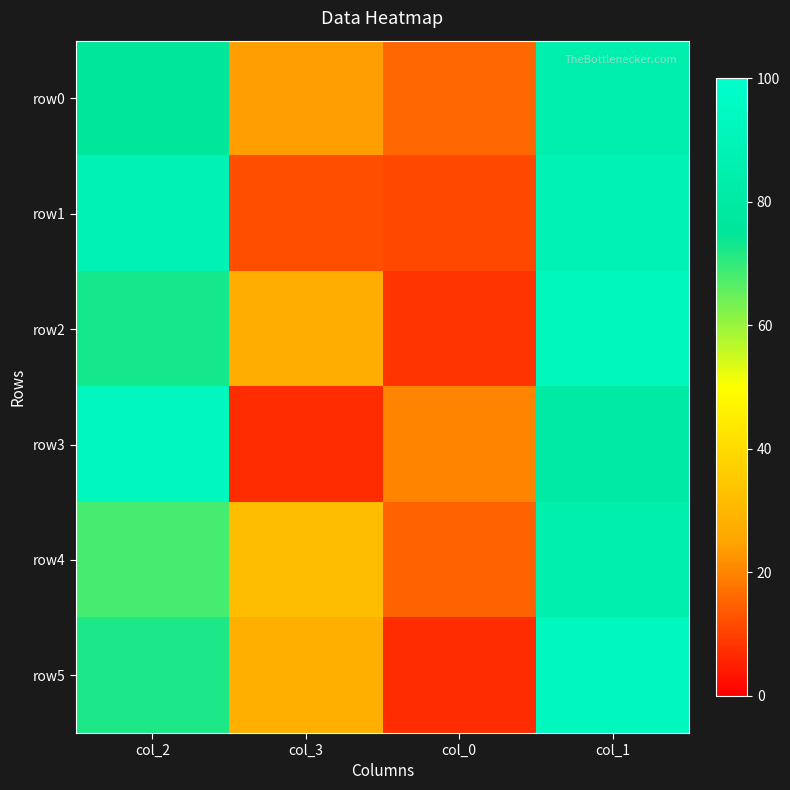

At which category is the sum across all series the highest?

col_1